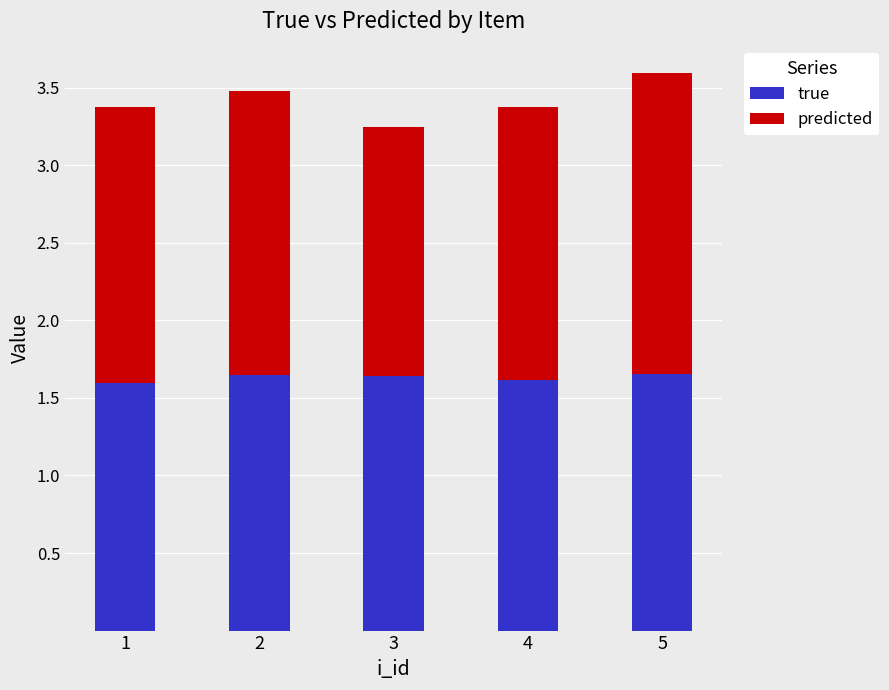

What is the sum of the true values at 1 and 4?

3.2